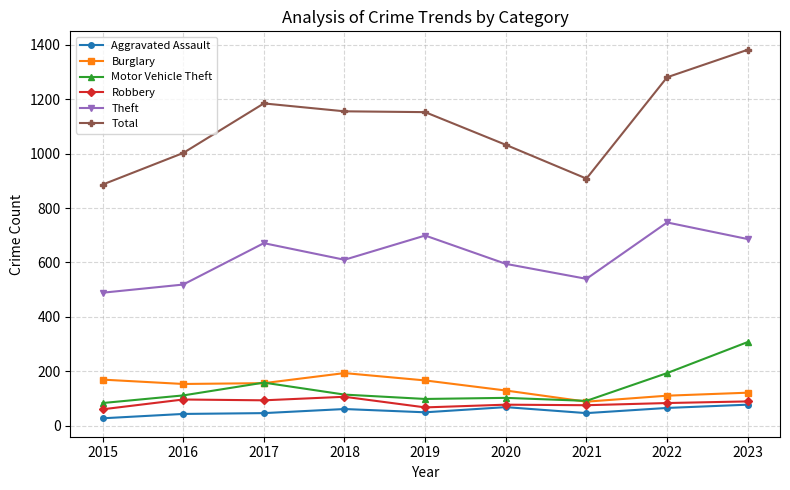

What is the difference between the Burglary values at 2019 and 2020?

37